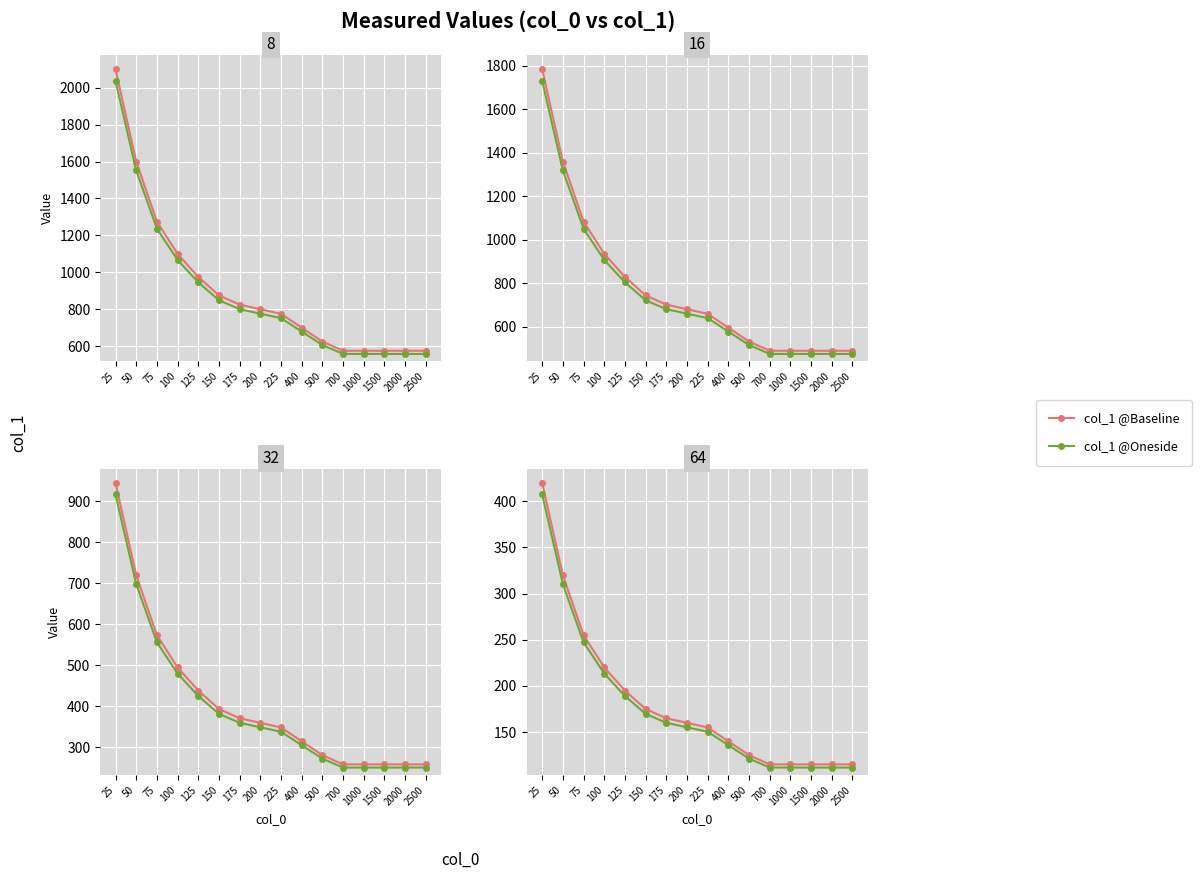

How many series are shown in this chart?

2